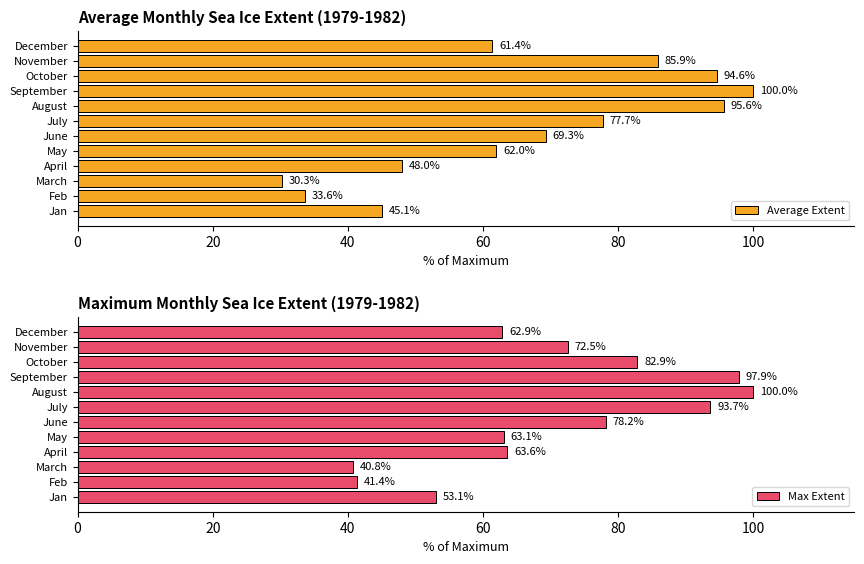

At which label does Average Extent reach its peak?

September